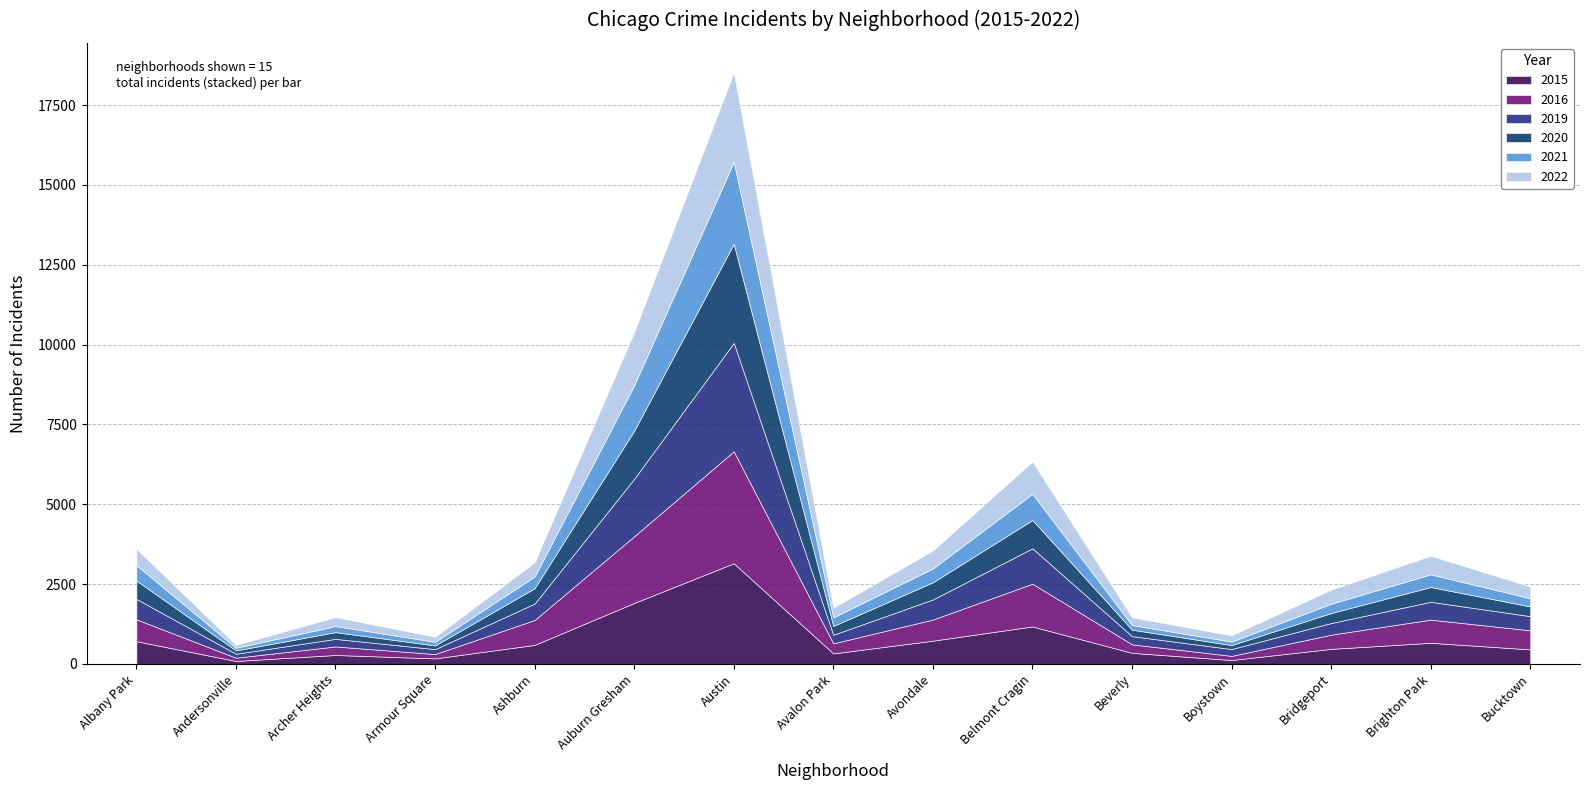

Reading left to right, extract all data points from this chart.

2019: Albany Park=640	Andersonville=125	Archer Heights=238	Armour Square=154	Ashburn=514	Auburn Gresham=1801	Austin=3394	Avalon Park=269	Avondale=630	Belmont Cragin=1109	Beverly=257	Boystown=214	Bridgeport=365	Brighton Park=559	Bucktown=444
2020: Albany Park=576	Andersonville=103	Archer Heights=211	Armour Square=116	Ashburn=483	Auburn Gresham=1507	Austin=3105	Avalon Park=275	Avondale=537	Belmont Cragin=887	Beverly=203	Boystown=124	Bridgeport=313	Brighton Park=463	Bucktown=304
2015: Albany Park=710	Andersonville=90	Archer Heights=278	Armour Square=171	Ashburn=594	Auburn Gresham=1908	Austin=3151	Avalon Park=327	Avondale=726	Belmont Cragin=1172	Beverly=345	Boystown=120	Bridgeport=470	Brighton Park=659	Bucktown=454
2016: Albany Park=685	Andersonville=102	Archer Heights=267	Armour Square=136	Ashburn=780	Auburn Gresham=2089	Austin=3508	Avalon Park=315	Avondale=662	Belmont Cragin=1339	Beverly=266	Boystown=130	Bridgeport=444	Brighton Park=726	Bucktown=597
2021: Albany Park=481	Andersonville=83	Archer Heights=189	Armour Square=114	Ashburn=368	Auburn Gresham=1423	Austin=2566	Avalon Park=269	Avondale=434	Belmont Cragin=822	Beverly=144	Boystown=110	Bridgeport=292	Brighton Park=397	Bucktown=256
2022: Albany Park=518	Andersonville=93	Archer Heights=281	Armour Square=156	Ashburn=444	Auburn Gresham=1665	Austin=2803	Avalon Park=305	Avondale=561	Belmont Cragin=1008	Beverly=244	Boystown=195	Bridgeport=440	Brighton Park=582	Bucktown=369